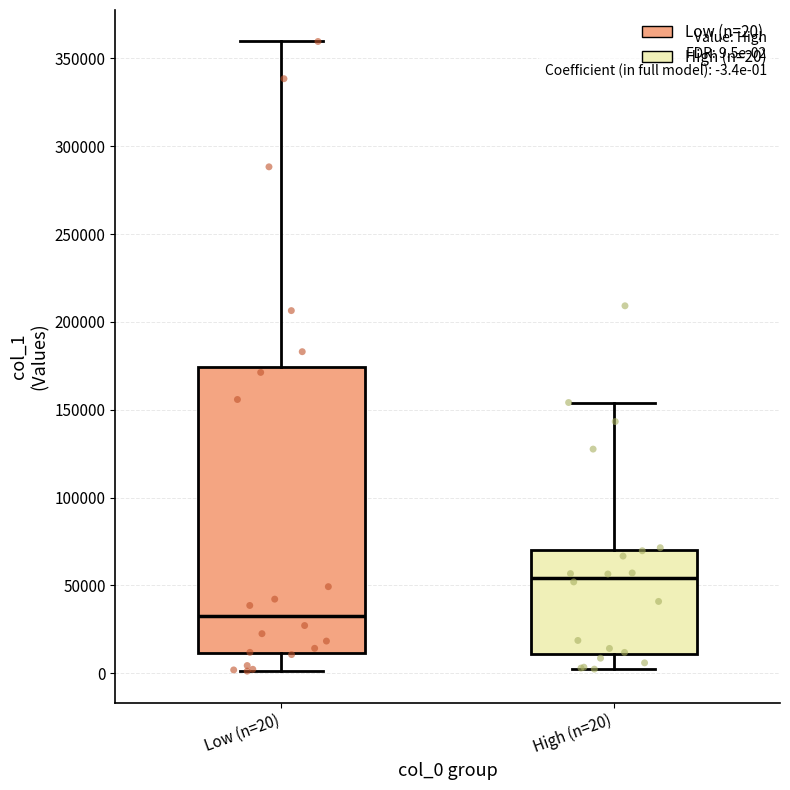

Which box has the highest median line?

High (n=20)